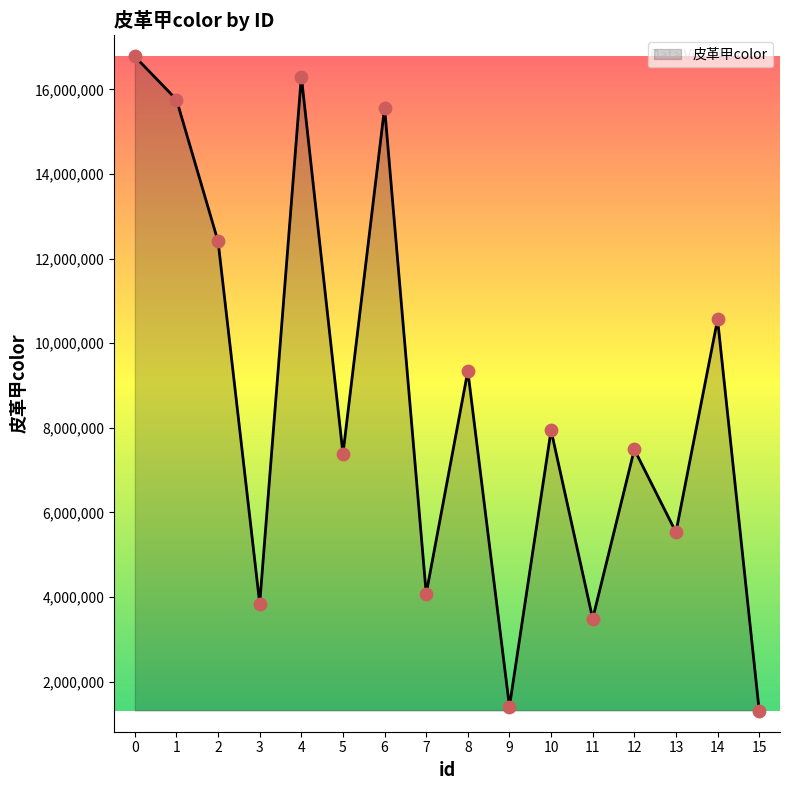

Approximately how many times larger is the value at 4 compared to 13?

2.9